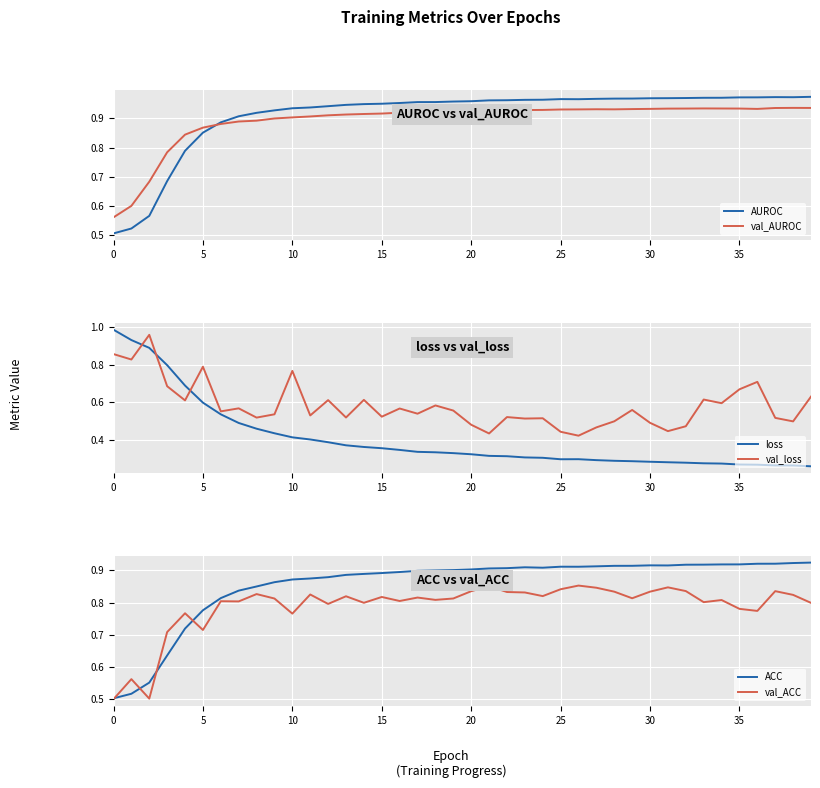

Reading left to right, transcribe all the data shown in this chart.

AUROC: 0.5	0.5	0.6	0.7	0.8	0.9	0.9	0.9	0.9	0.9	0.9	0.9	0.9	0.9	0.9	0.9	1.0	1.0	1.0	1.0	1.0	1.0	1.0	1.0	1.0	1.0	1.0	1.0	1.0	1.0	1.0	1.0	1.0	1.0	1.0	1.0	1.0	1.0	1.0	1.0
val_AUROC: 0.6	0.6	0.7	0.8	0.8	0.9	0.9	0.9	0.9	0.9	0.9	0.9	0.9	0.9	0.9	0.9	0.9	0.9	0.9	0.9	0.9	0.9	0.9	0.9	0.9	0.9	0.9	0.9	0.9	0.9	0.9	0.9	0.9	0.9	0.9	0.9	0.9	0.9	0.9	0.9
loss: 1.0	0.9	0.9	0.8	0.7	0.6	0.5	0.5	0.5	0.4	0.4	0.4	0.4	0.4	0.4	0.4	0.3	0.3	0.3	0.3	0.3	0.3	0.3	0.3	0.3	0.3	0.3	0.3	0.3	0.3	0.3	0.3	0.3	0.3	0.3	0.3	0.3	0.3	0.3	0.3
val_loss: 0.9	0.8	1.0	0.7	0.6	0.8	0.6	0.6	0.5	0.5	0.8	0.5	0.6	0.5	0.6	0.5	0.6	0.5	0.6	0.6	0.5	0.4	0.5	0.5	0.5	0.4	0.4	0.5	0.5	0.6	0.5	0.4	0.5	0.6	0.6	0.7	0.7	0.5	0.5	0.6
ACC: 0.5	0.5	0.6	0.6	0.7	0.8	0.8	0.8	0.9	0.9	0.9	0.9	0.9	0.9	0.9	0.9	0.9	0.9	0.9	0.9	0.9	0.9	0.9	0.9	0.9	0.9	0.9	0.9	0.9	0.9	0.9	0.9	0.9	0.9	0.9	0.9	0.9	0.9	0.9	0.9
val_ACC: 0.5	0.6	0.5	0.7	0.8	0.7	0.8	0.8	0.8	0.8	0.8	0.8	0.8	0.8	0.8	0.8	0.8	0.8	0.8	0.8	0.8	0.9	0.8	0.8	0.8	0.8	0.9	0.8	0.8	0.8	0.8	0.8	0.8	0.8	0.8	0.8	0.8	0.8	0.8	0.8